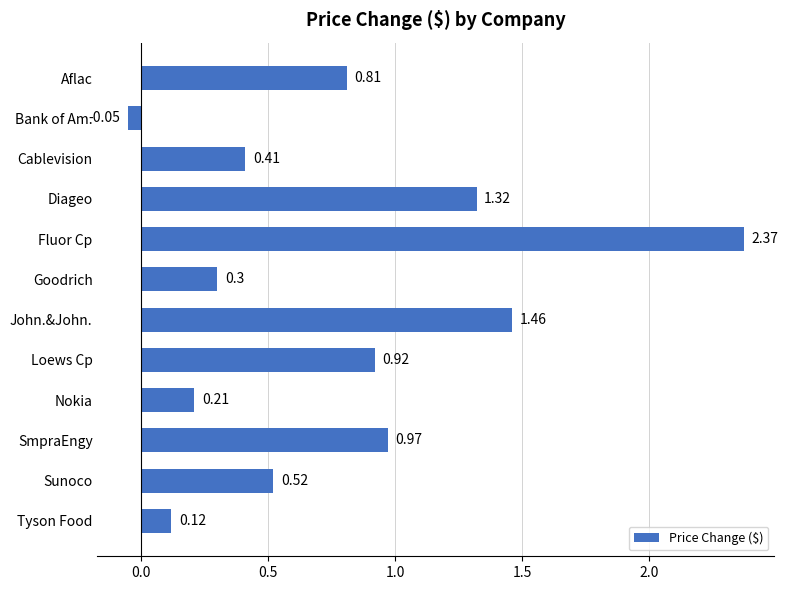

How many bars are there in total?

12